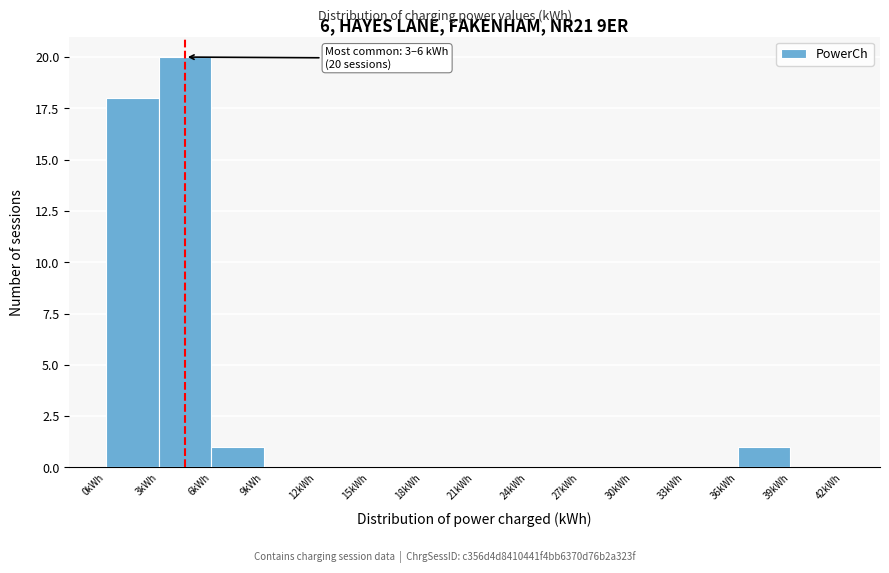

Which range on the x-axis has the tallest bar?

3 to 6